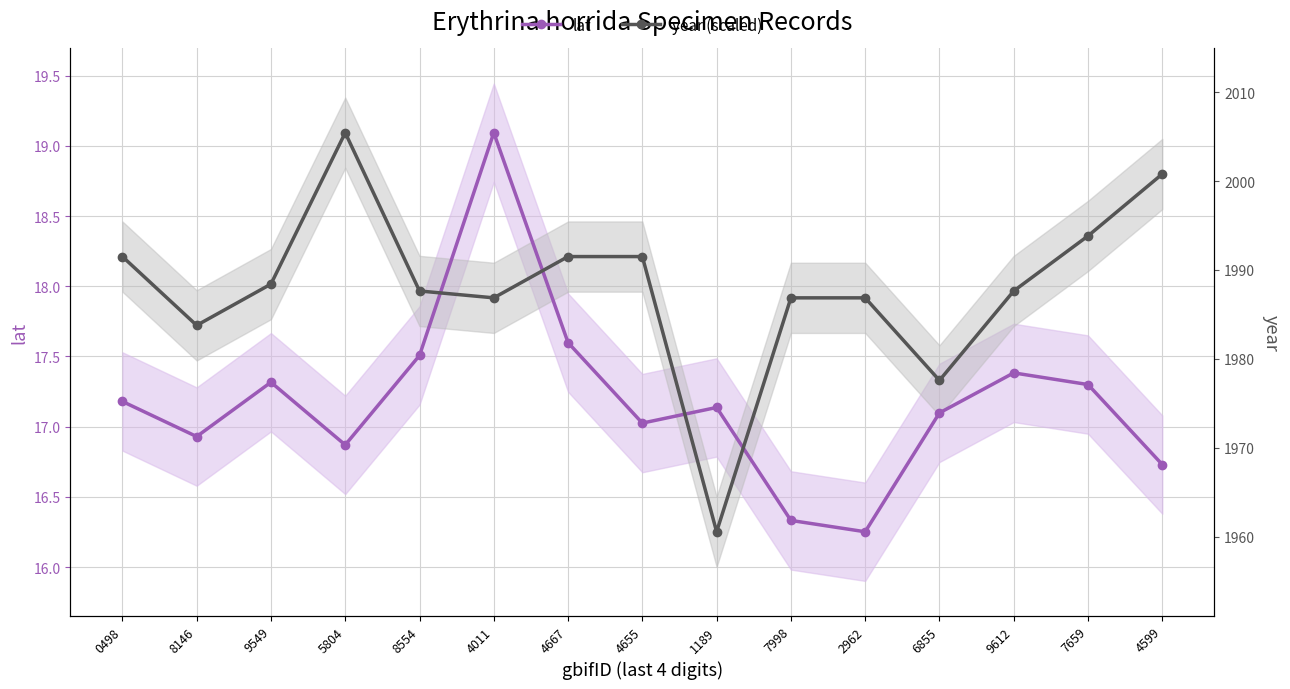

At which label does lat reach its peak?

4011